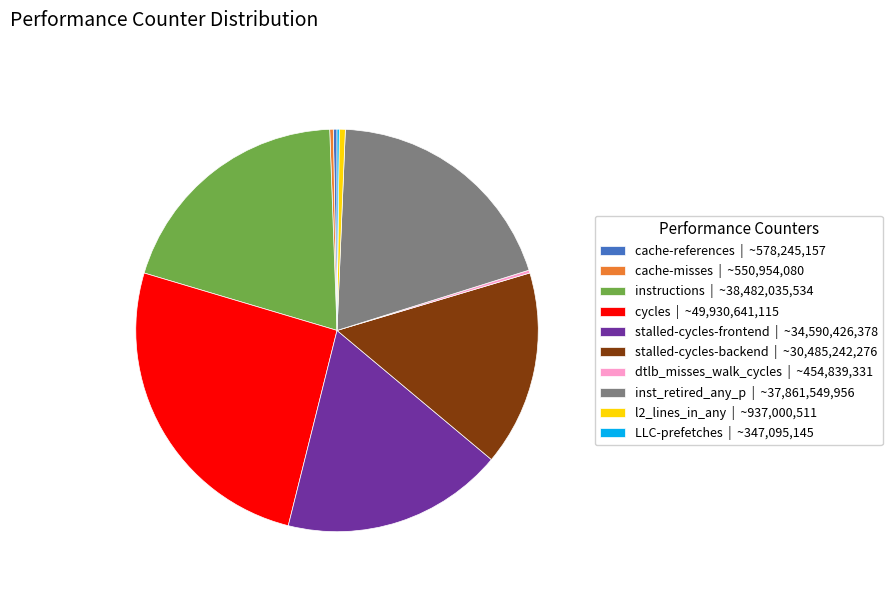

Combined, do cycles | ~49,930,641,115 and cache-misses | ~550,954,080 account for over 50%?

No